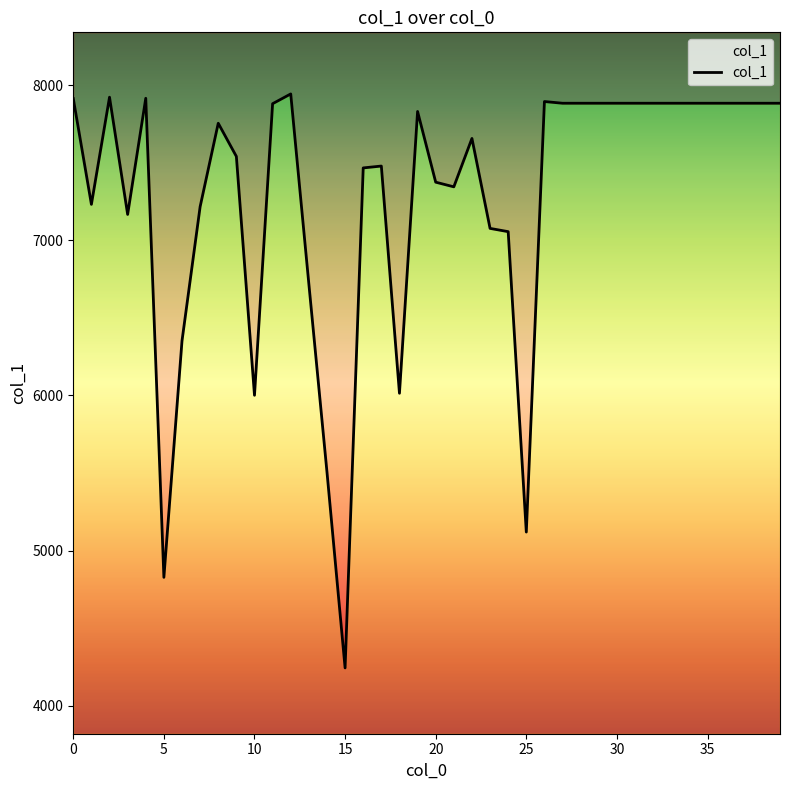

What is the value of the 30th point from the left?

7884